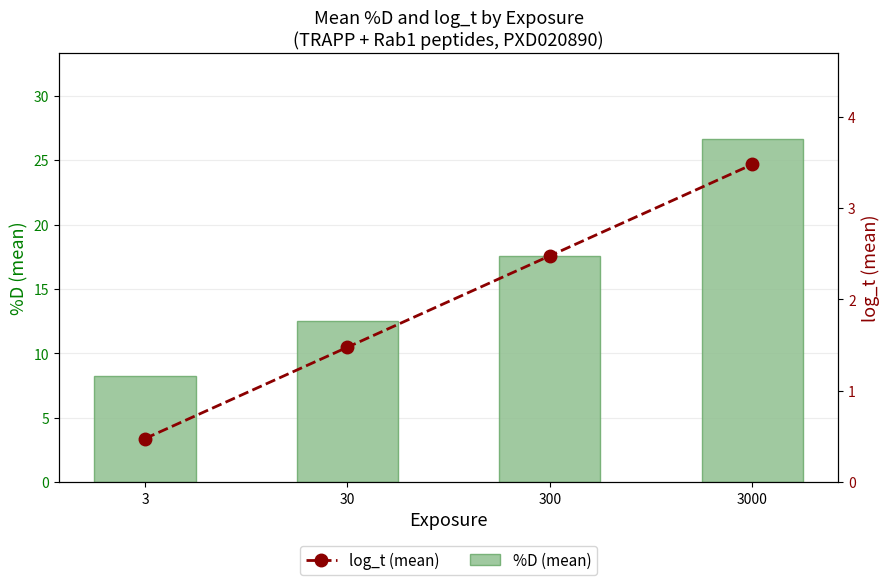

At how many categories does at least one series exceed 13?

2